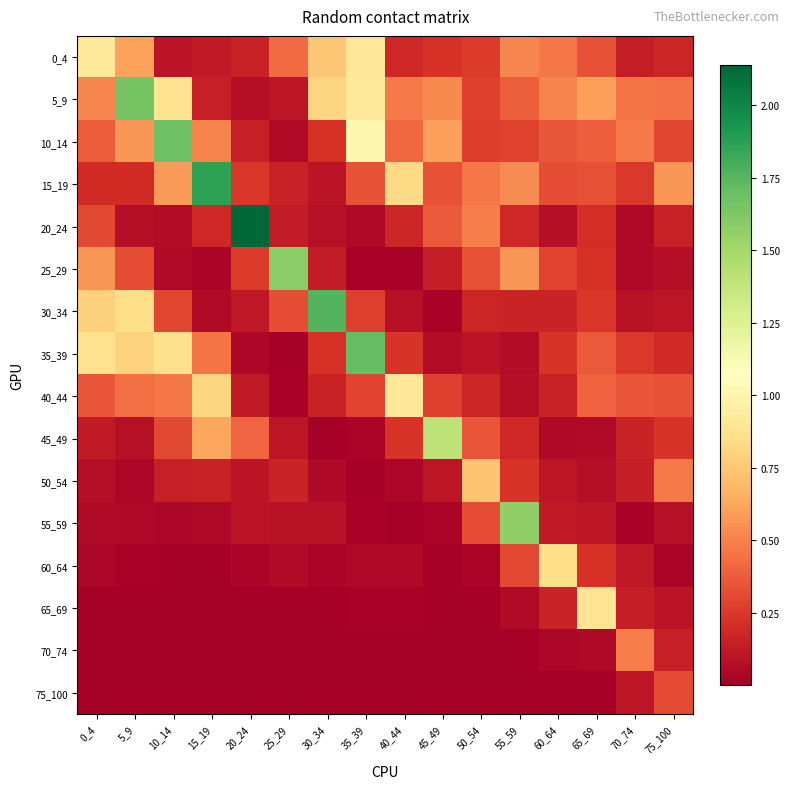

At how many categories does at least one series exceed 0?

16